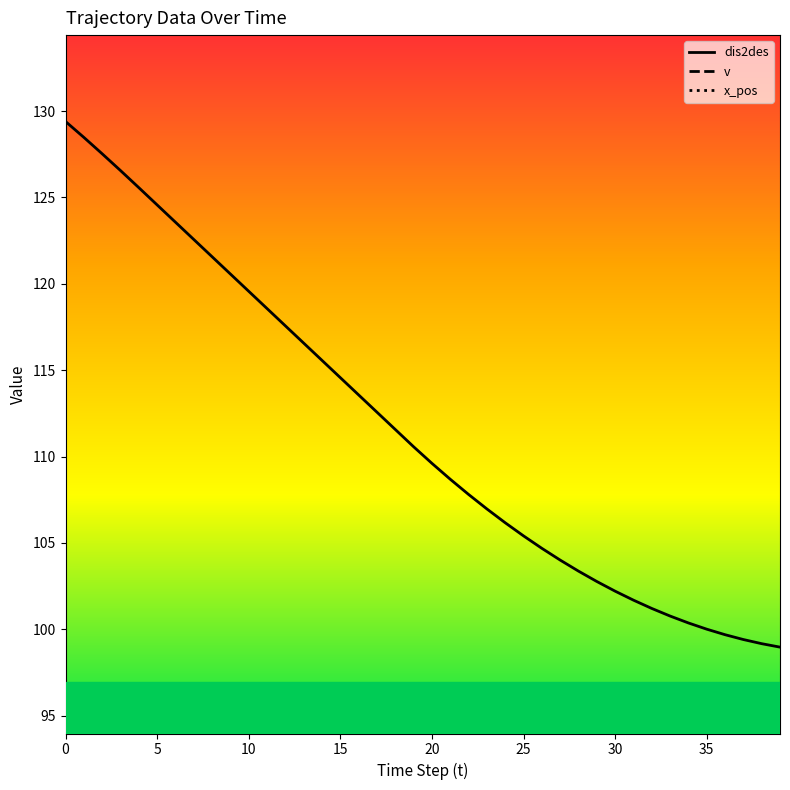

True or false: dis2des and x_pos cross at least once.

False